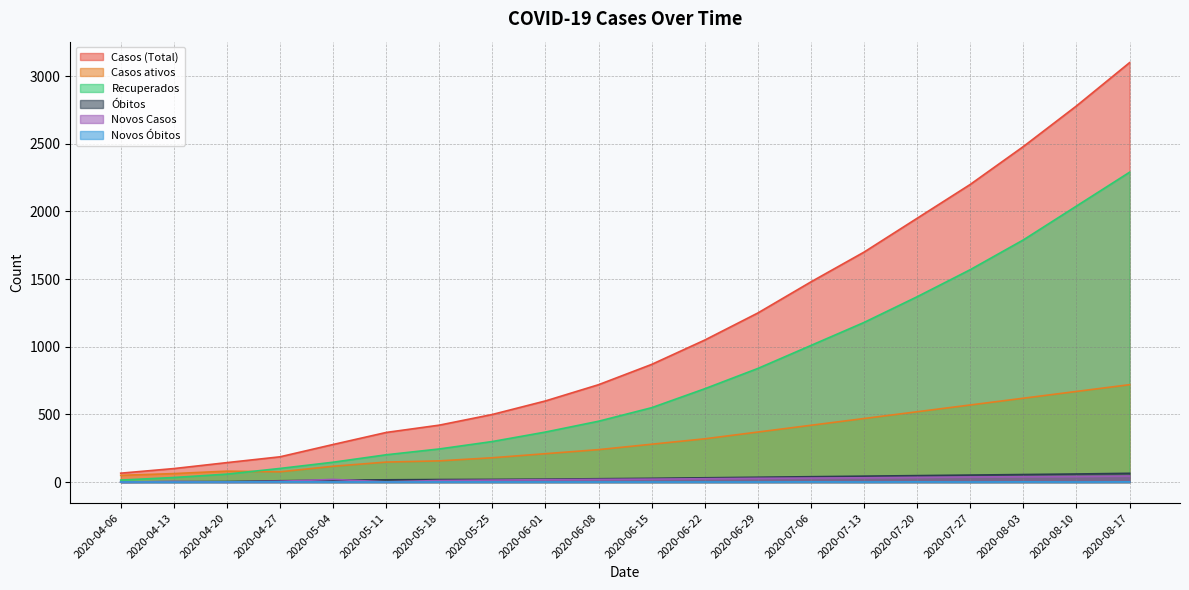

True or false: Casos (Total) and Recuperados cross at least once.

False